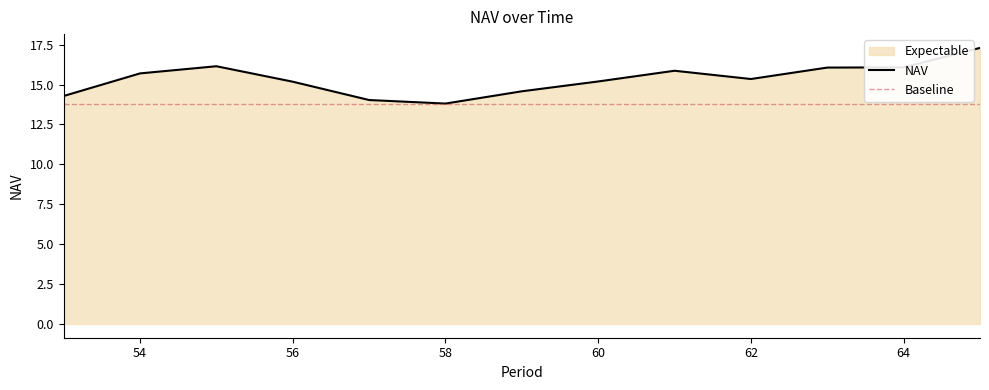

Is it true that the value at 57 is 14.0?

True